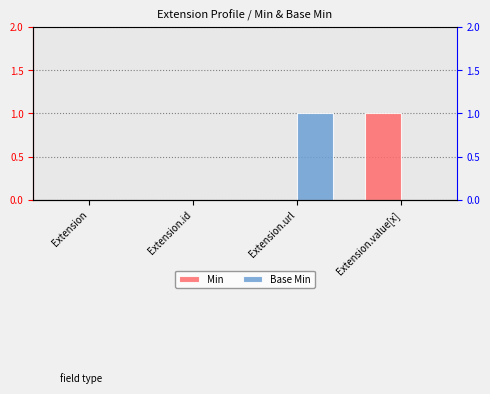

What is the total value across all series at Extension.value[x]?

1